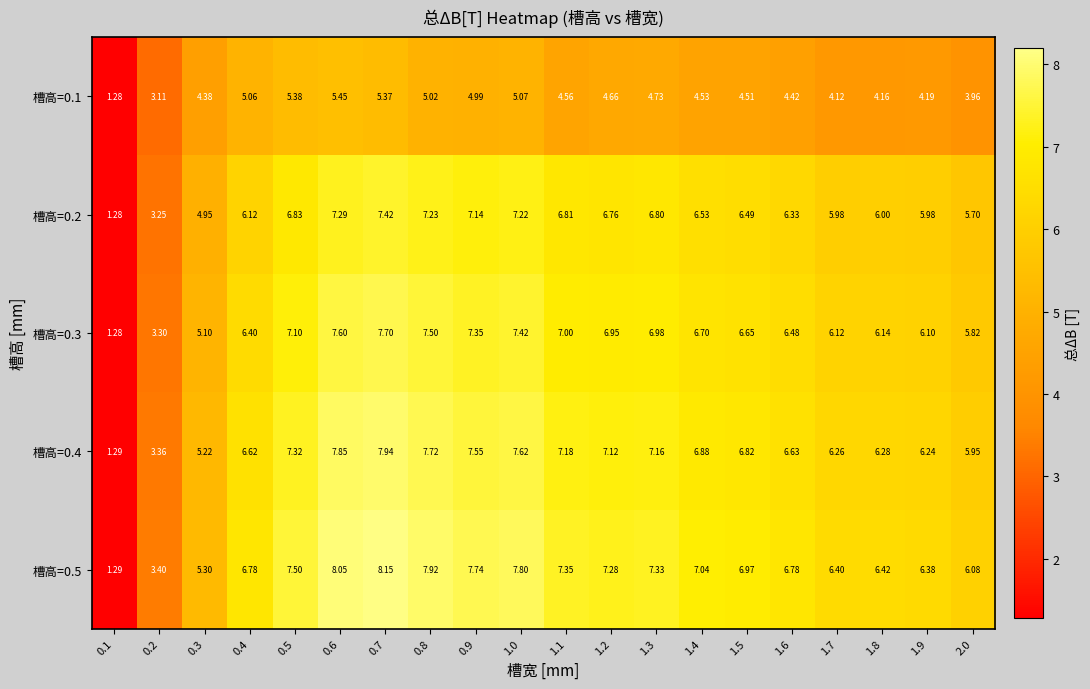

Which series has the largest range (max minus min)?

槽高=0.5